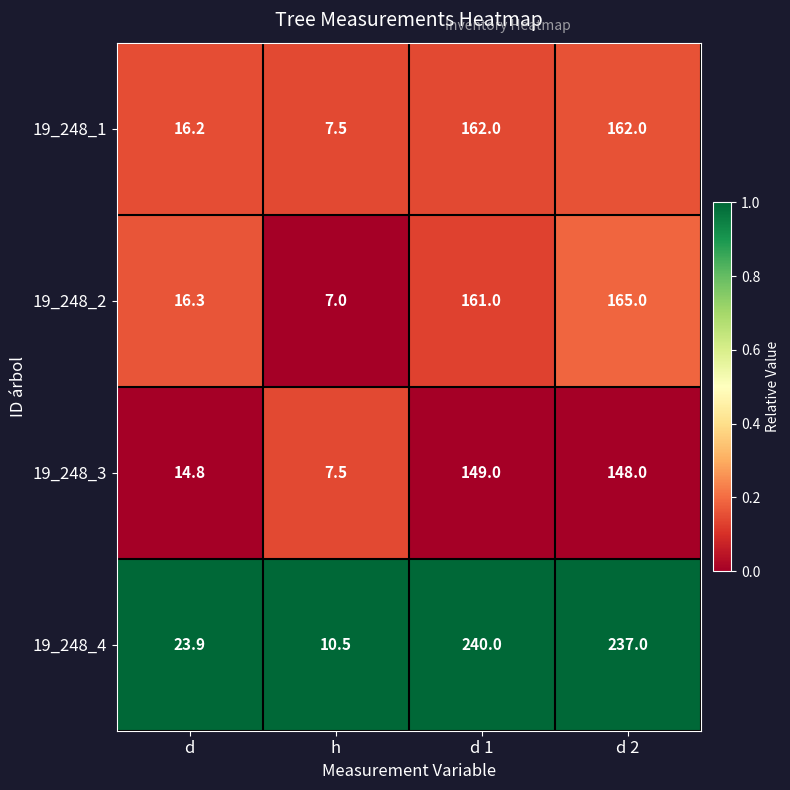

Is the value of 19_248_3 at h greater than the value of 19_248_2 at d 1?

No